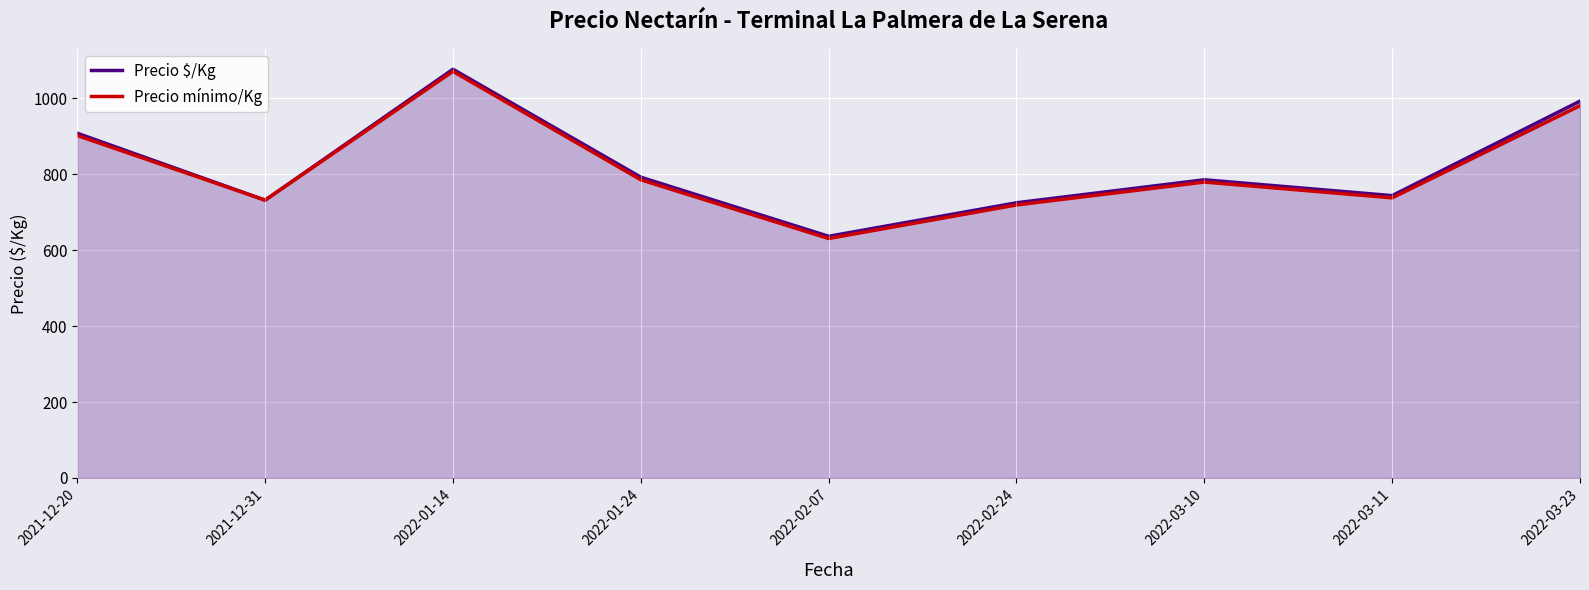

Where is the first local maximum for Precio $/Kg?

2022-01-14